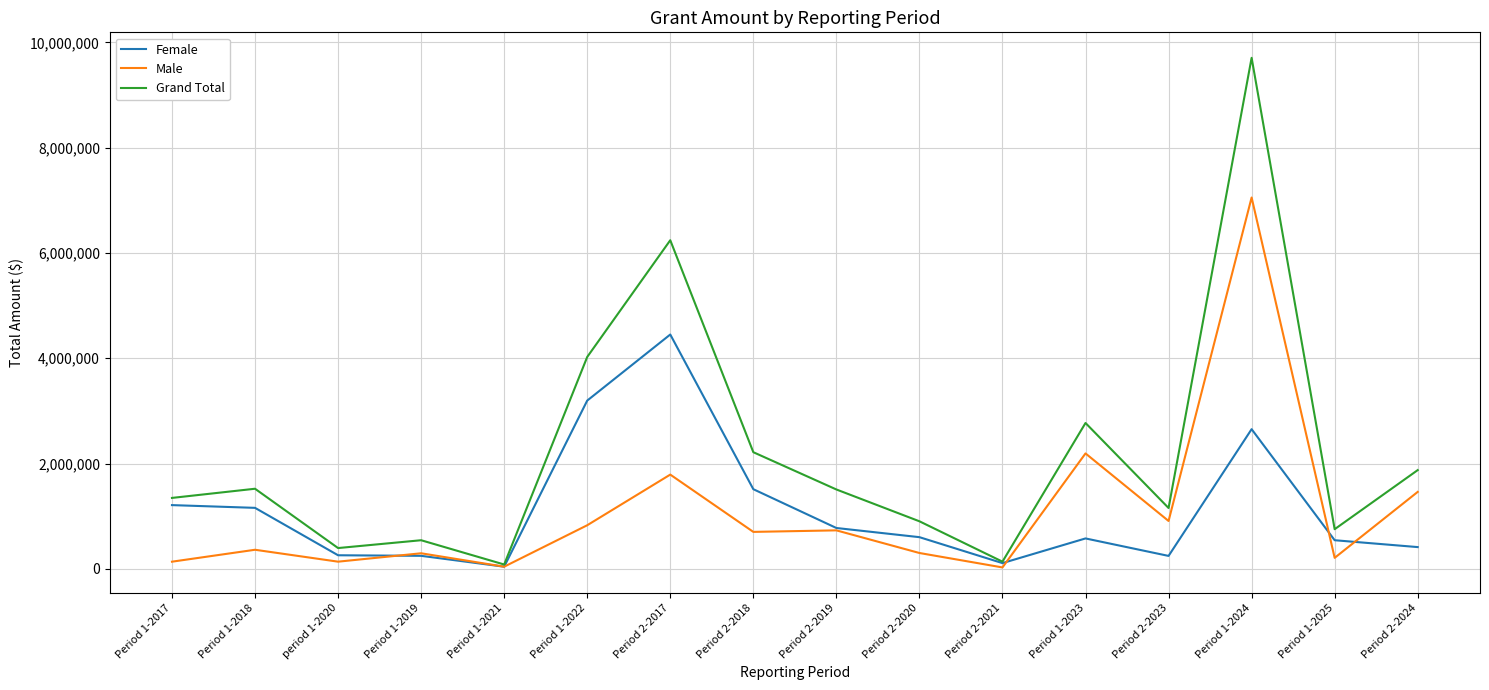

What is the lowest value of the Female series?

41415.2